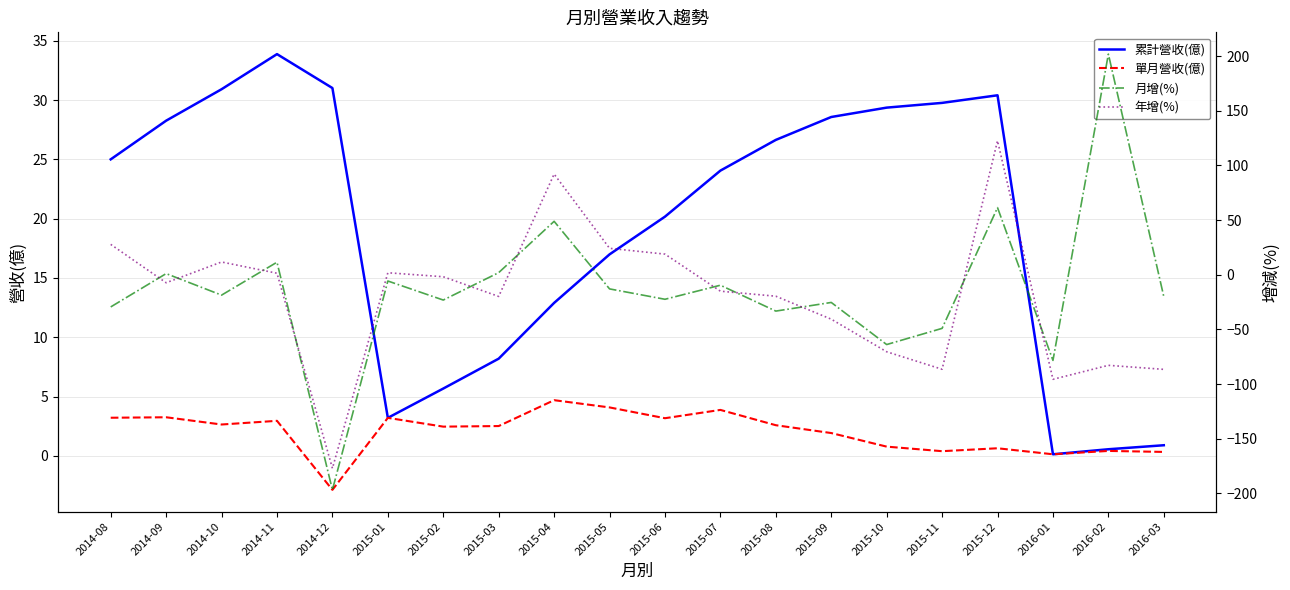

Is the value of 單月營收(億) at 2015-05 greater than the value of 累計營收(億) at 2015-01?

Yes